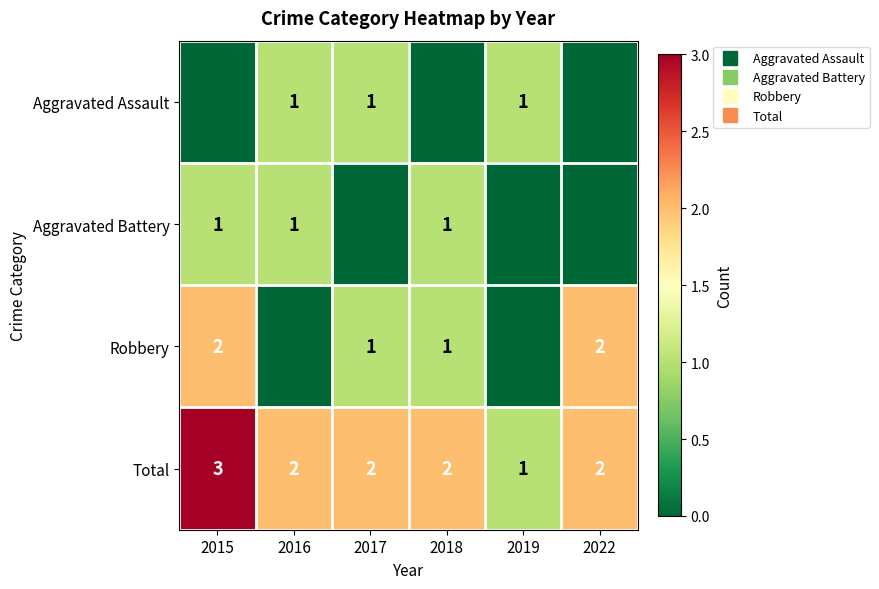

What is the total value across all series at 2015?

6